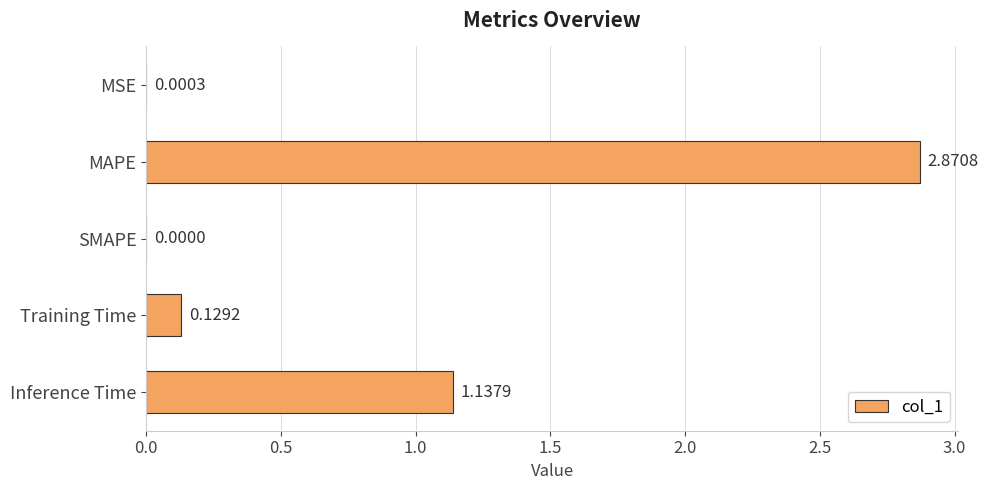

Which label corresponds to the largest value in the chart?

MAPE